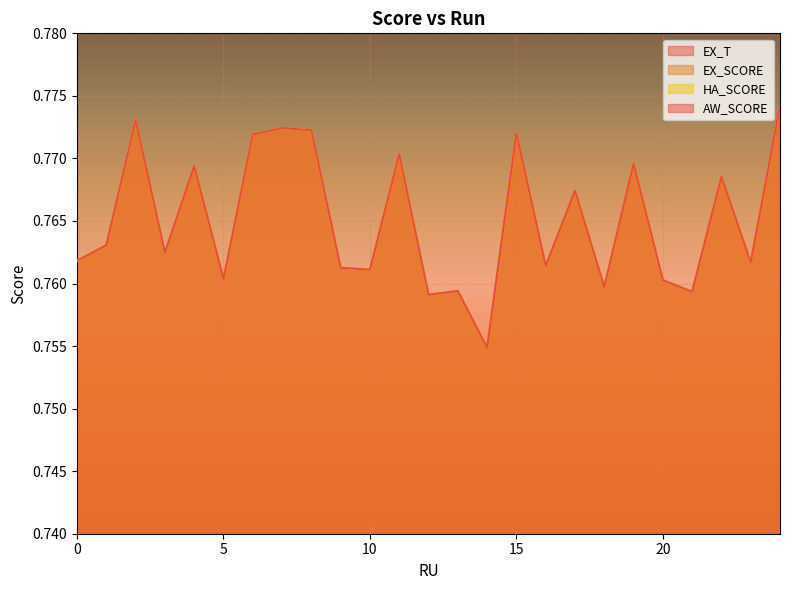

What is the sum of the EX_SCORE values at 13 and 7?

1.5